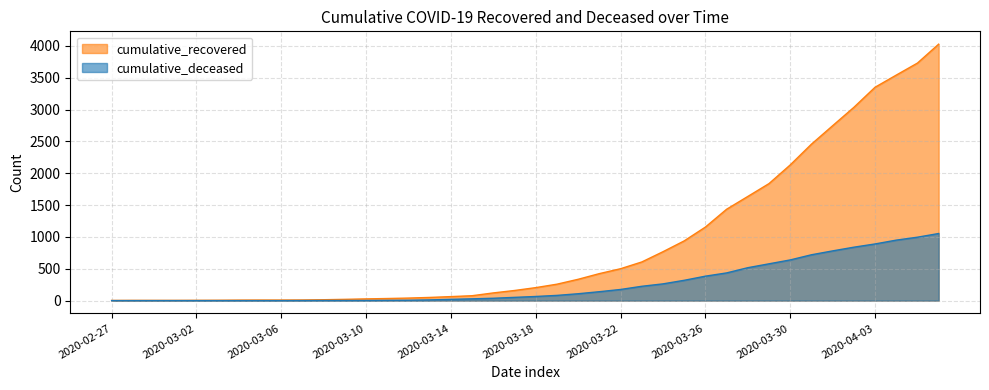

Rank the series by their average value, from highest to lowest.

cumulative_recovered, cumulative_deceased